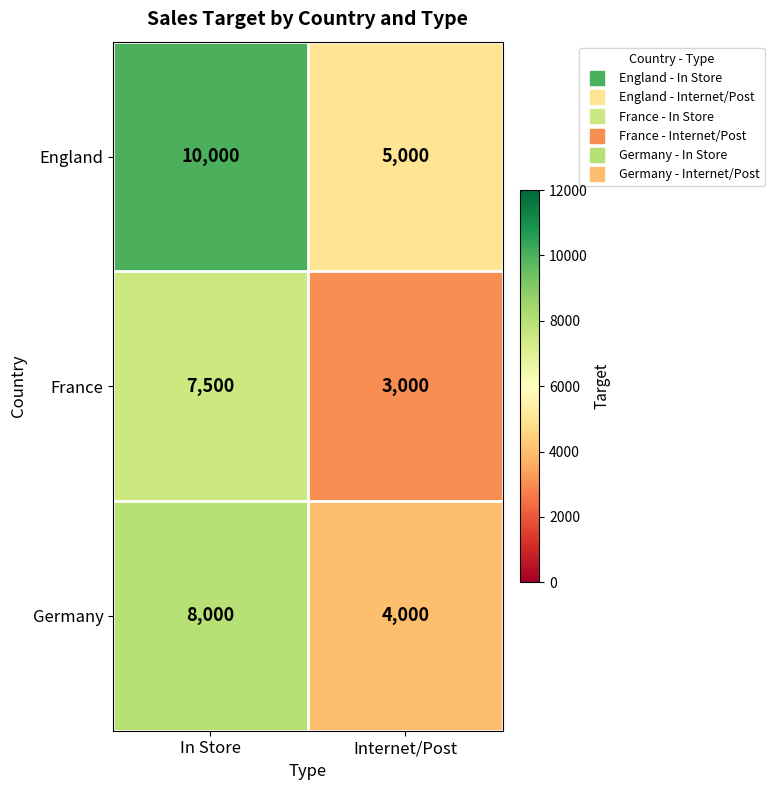

Is it true that Germany equals 13751 at In Store?

False